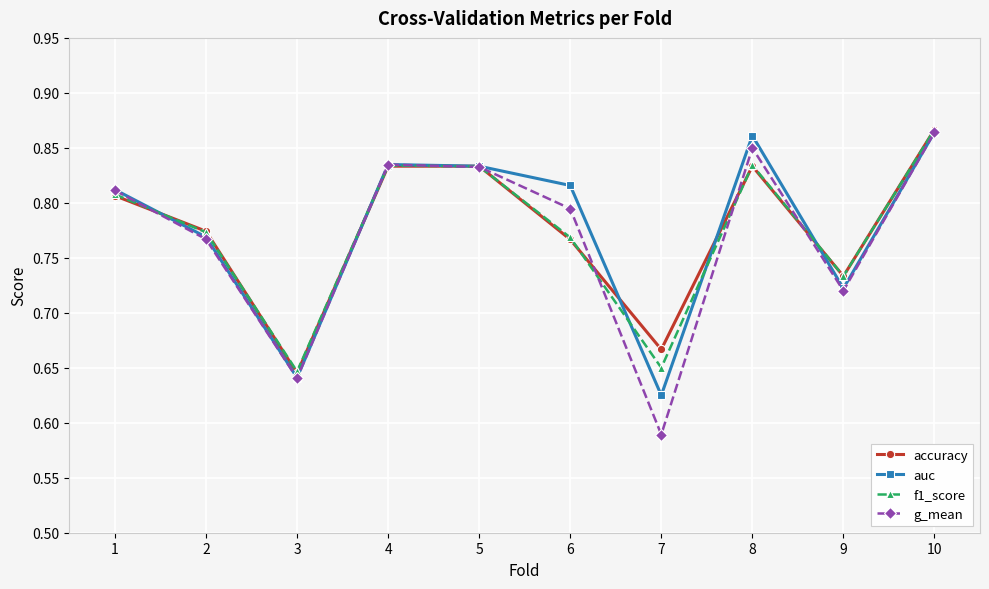

Which series has the largest range (max minus min)?

g_mean